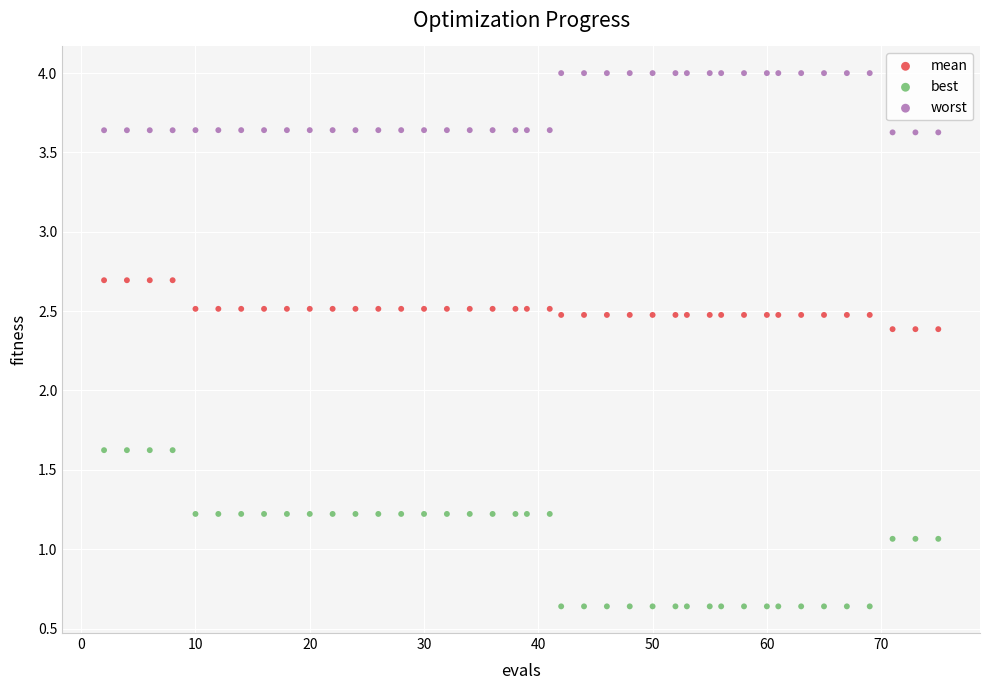

What is the X range (max minus min) for the scatter plot?

73.0